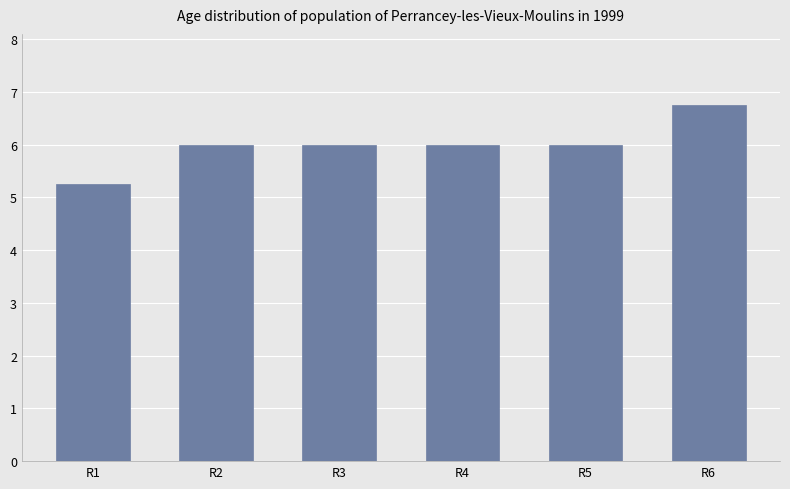

Which label corresponds to the largest value in the chart?

R6